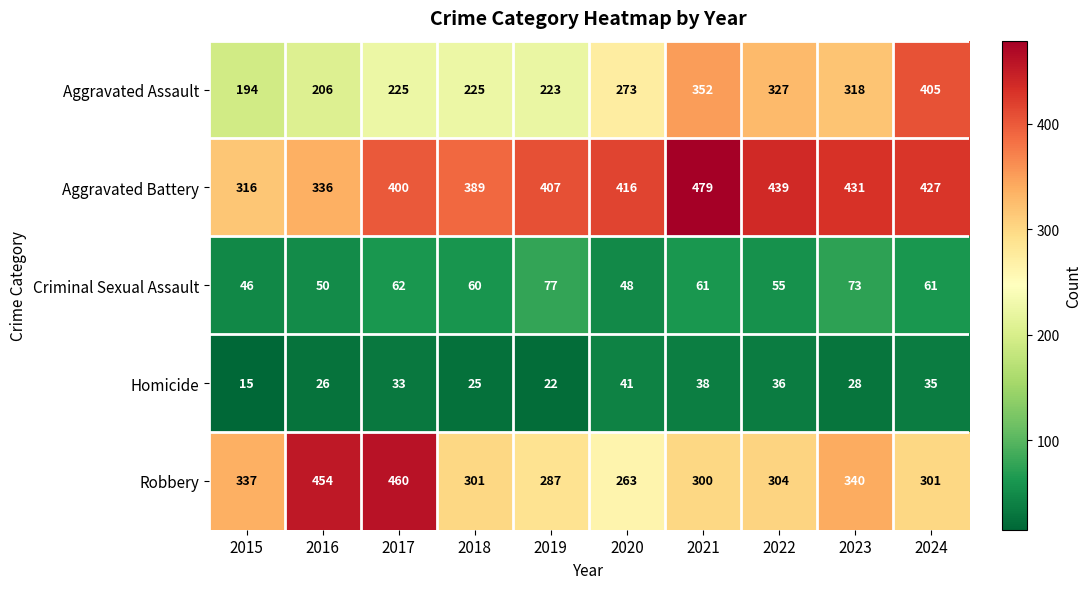

At how many categories does at least one series exceed 302?

10